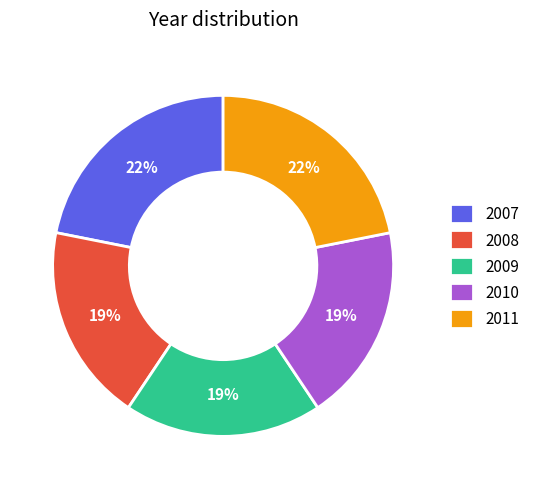

What percentage is the 2009 slice, to the nearest percent?

19%